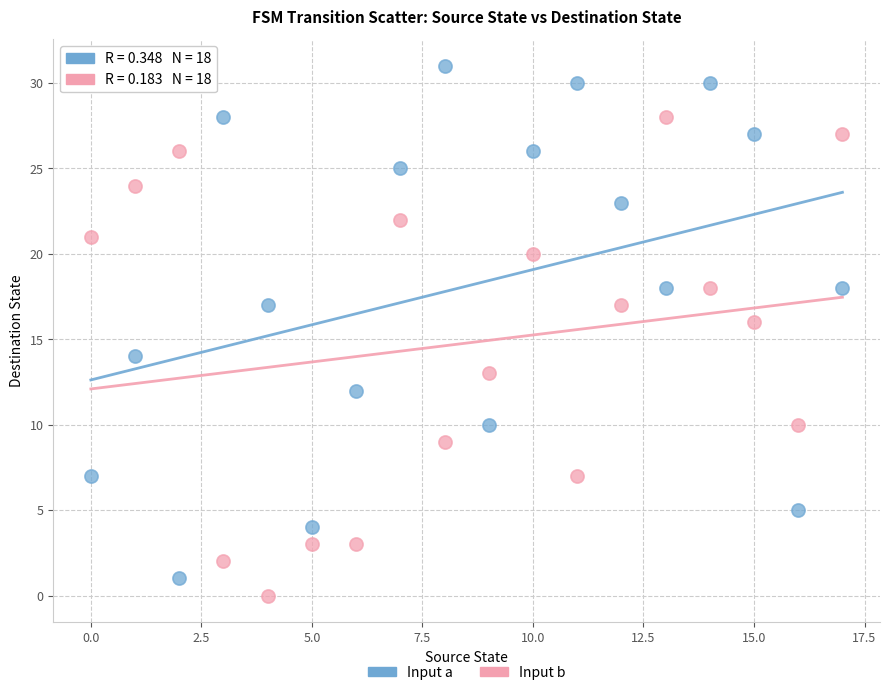

Across all data points, what is the range of Y values (max minus min)?

31